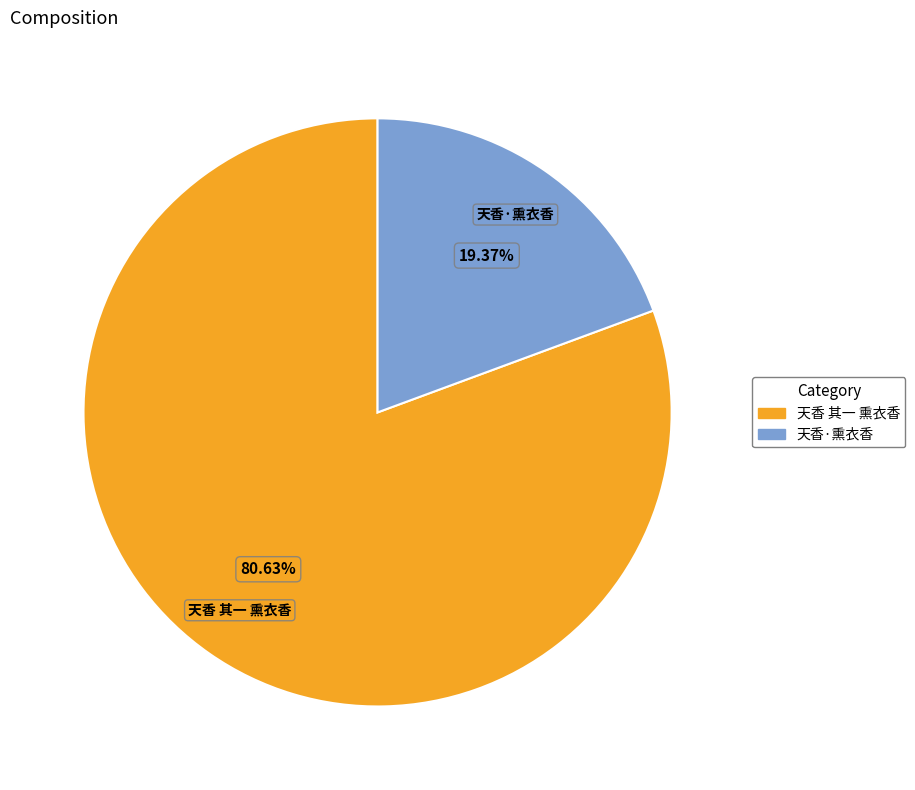

Which slice is the largest?

天香 其一 熏衣香